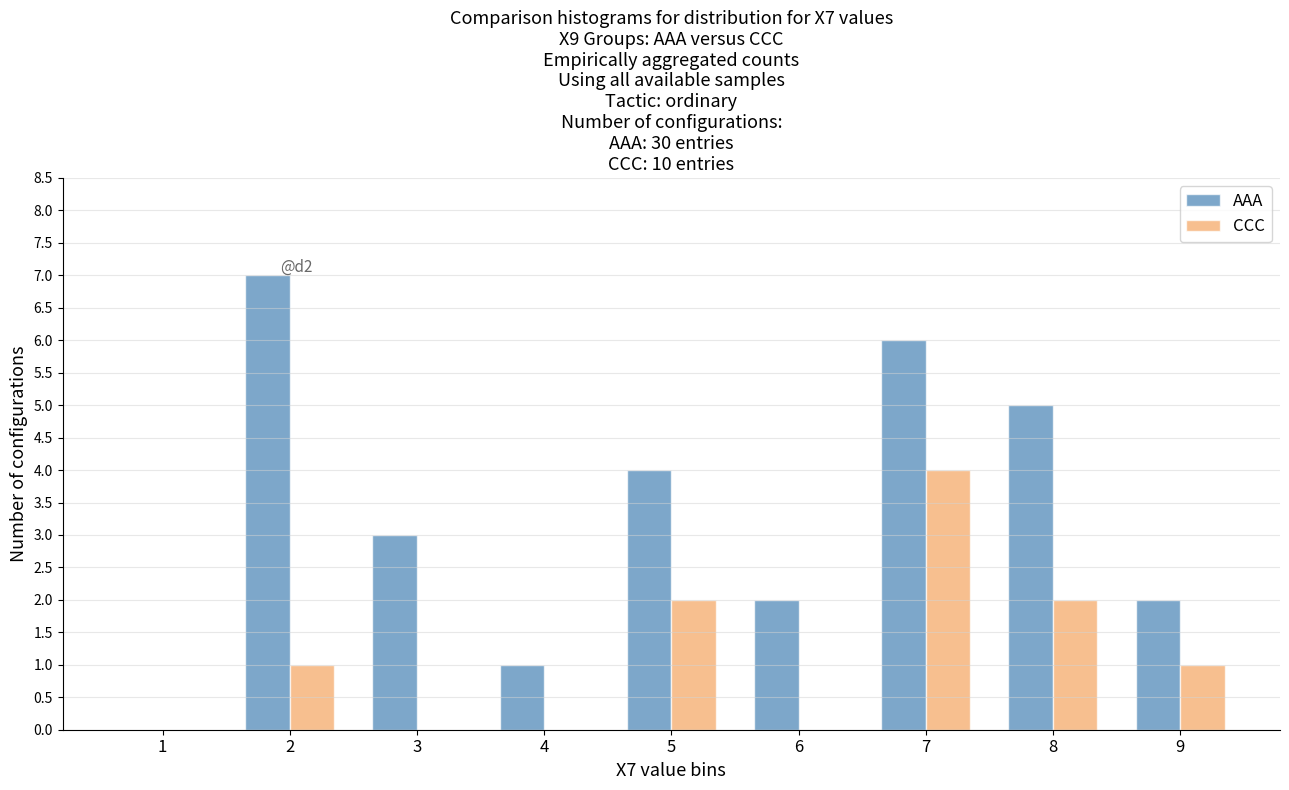

How many data points does each series have?

9